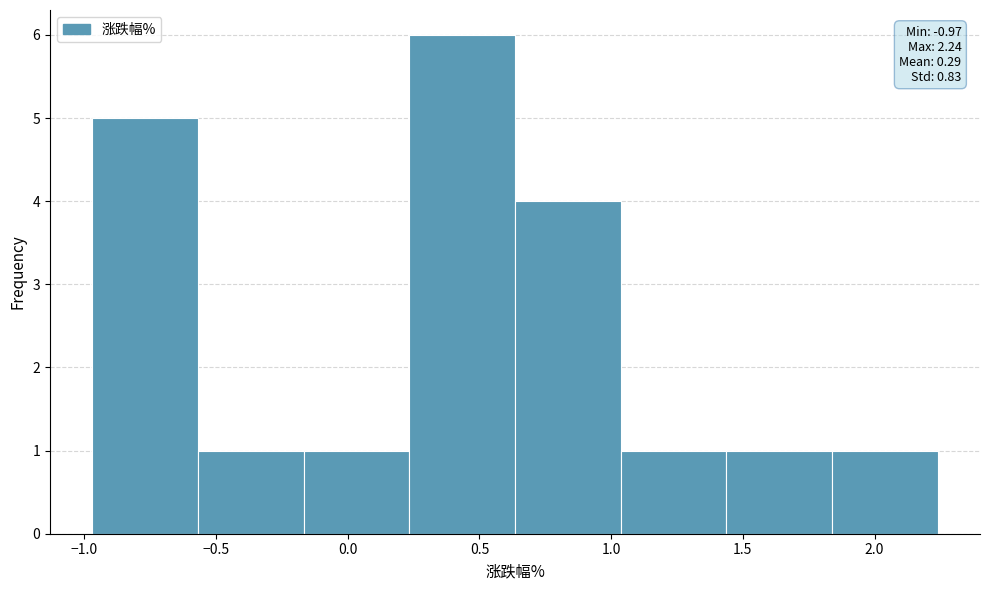

Over which range of the x-axis is the bar tallest?

0.25 to 0.65